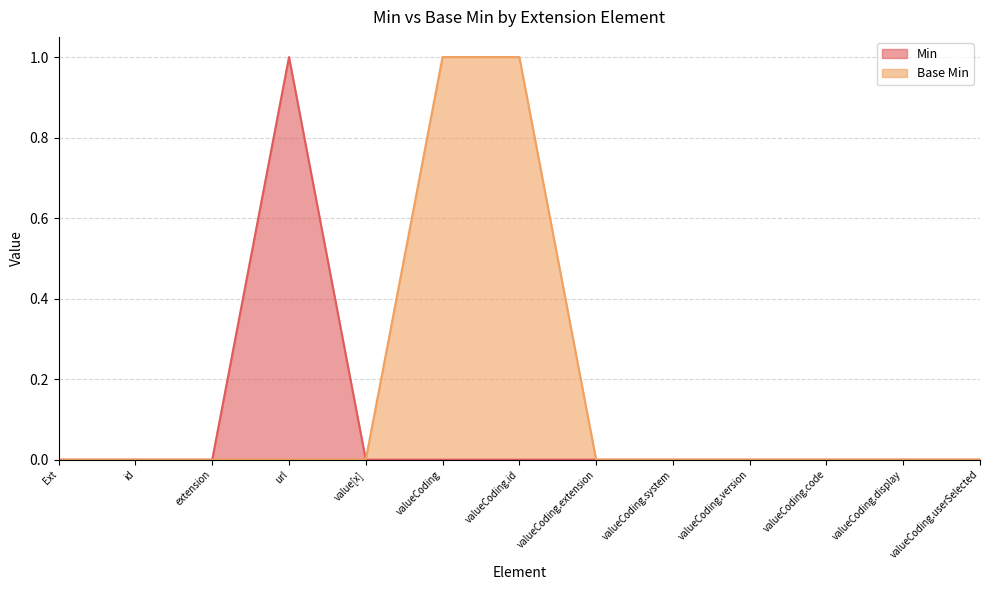

Is the value of Base Min at extension greater than the value of Min at url?

No